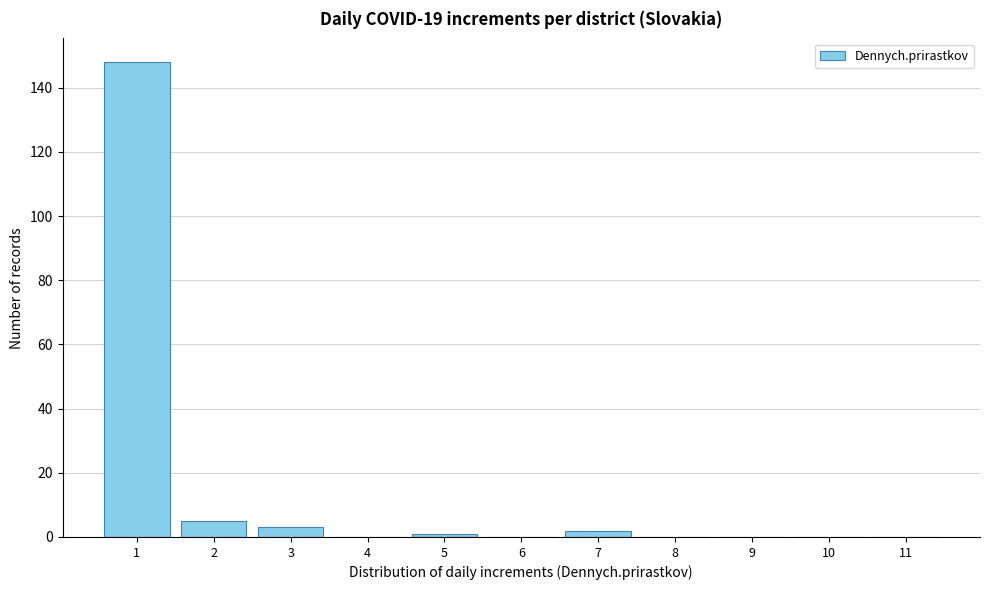

Reading right to left, list all the values displayed in this chart.

11=0	10=0	9=0	8=0	7=2	6=0	5=1	4=0	3=3	2=5	1=148